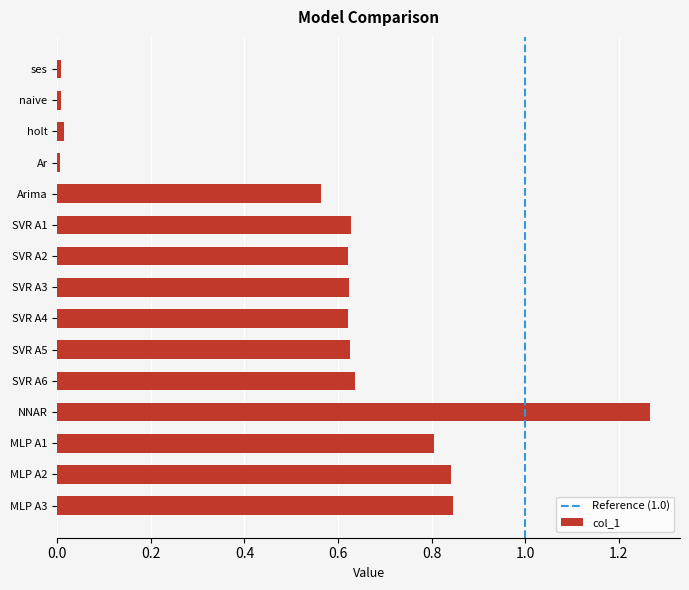

What is the average value?

0.5